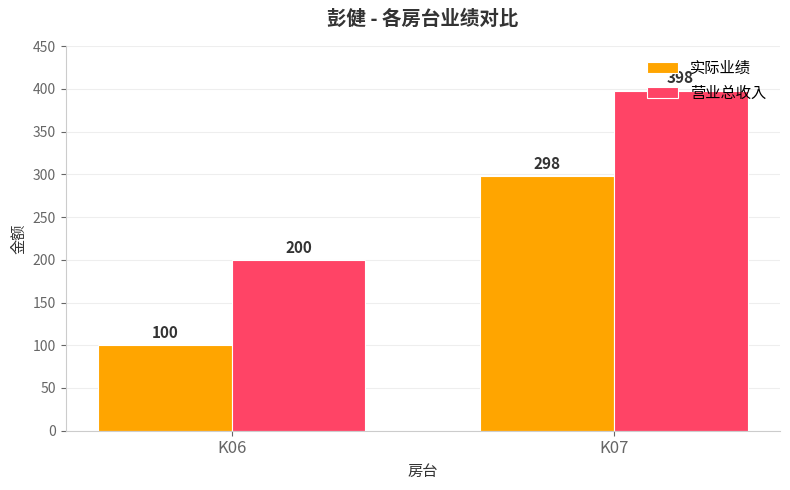

What is the difference between the 营业总收入 values at K06 and K07?

198